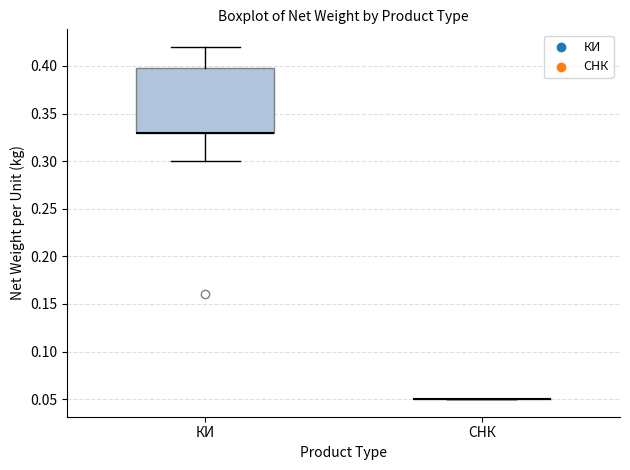

Reading left to right, transcribe this box plot: for each box, give where its median line is, the range the box spans, and where its two whiskers end, as read against the y-axis. The values are not printed on the chart, so give them approximately, as read against the axis.

КИ: median 0.33 (drawn on the box's lower edge), box 0.33 to 0.40, whiskers 0.30 to 0.42
СНК: box collapsed to a line at 0.05, whiskers 0.05 to 0.05